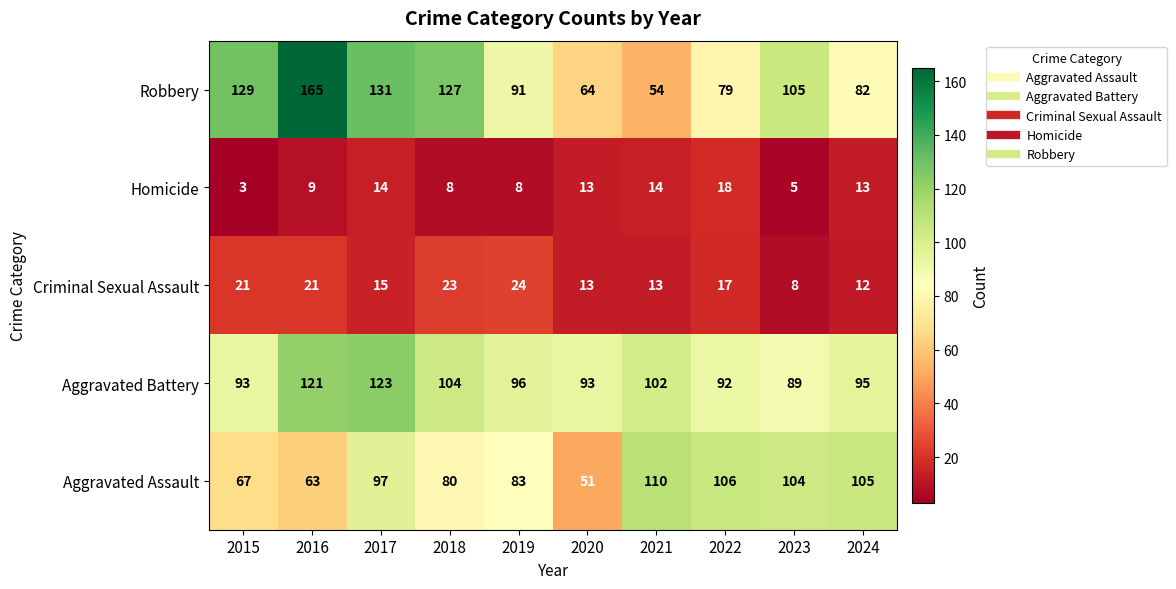

What is the difference between the maximum and minimum values in the Robbery series?

111